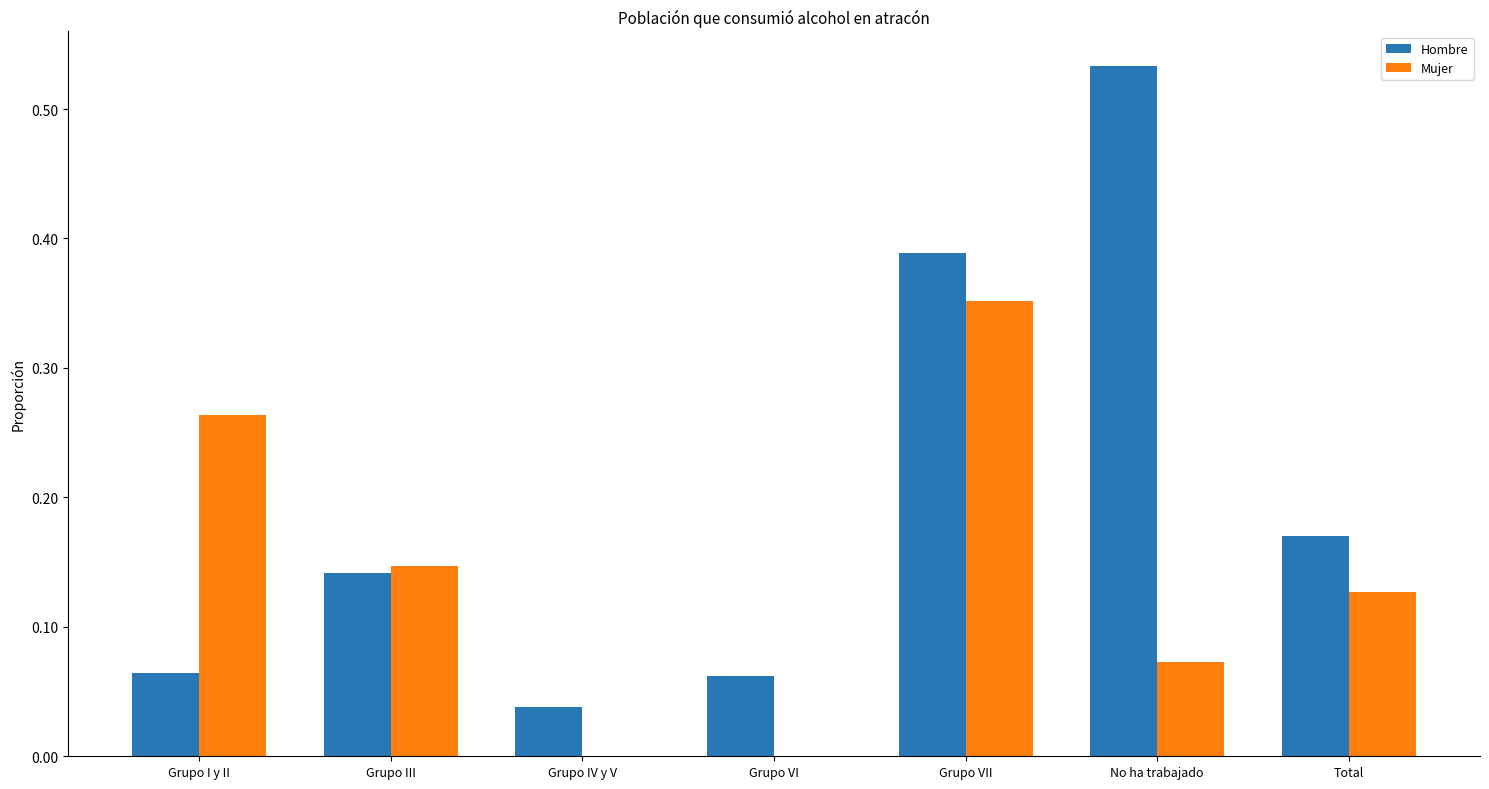

Is the value of Hombre at Total greater than the value of Mujer at Grupo IV y V?

Yes